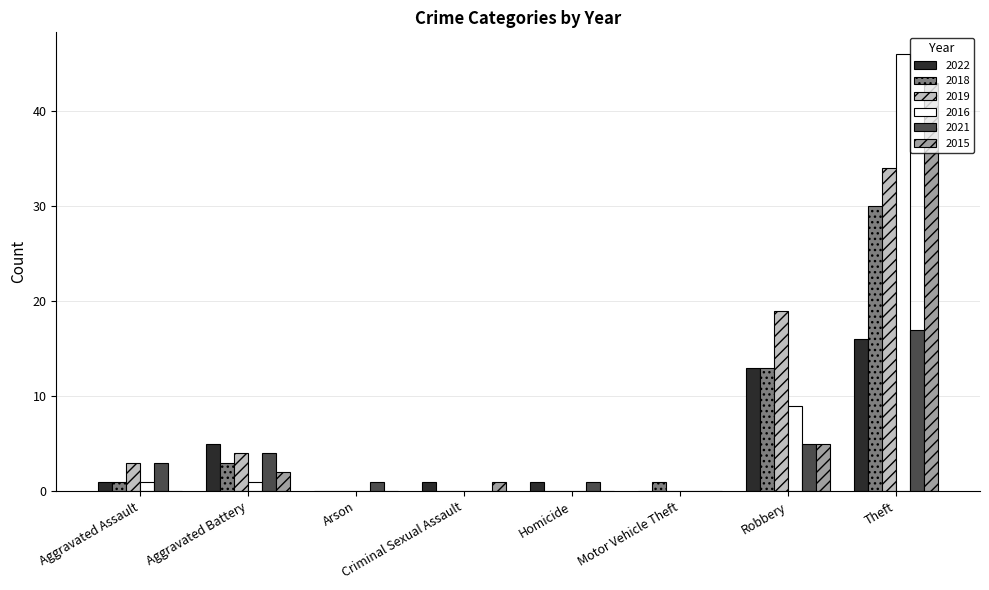

What is the average value of the 2018 series?

6